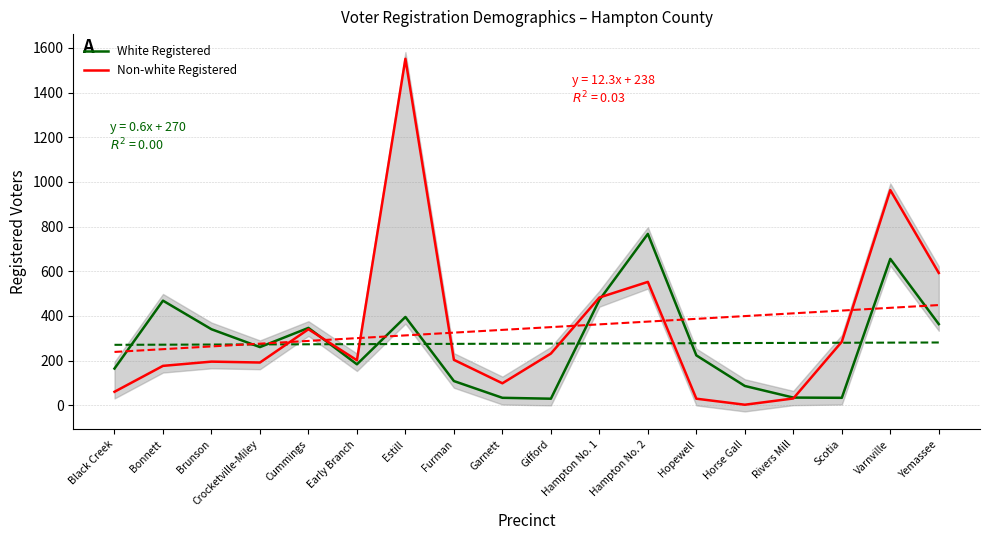

Is it true that White Registered equals 359 at Crocketville-Miley?

False